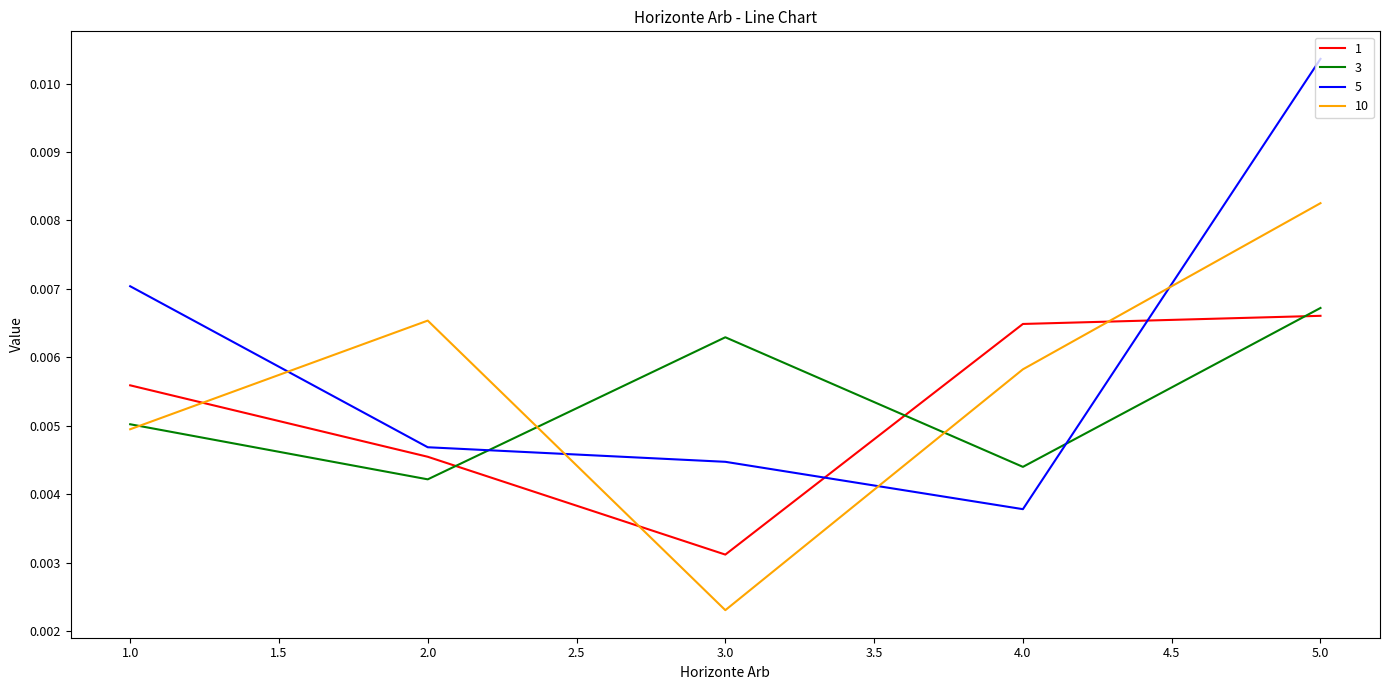

Count the 10 values in the range 0 to 1.

5